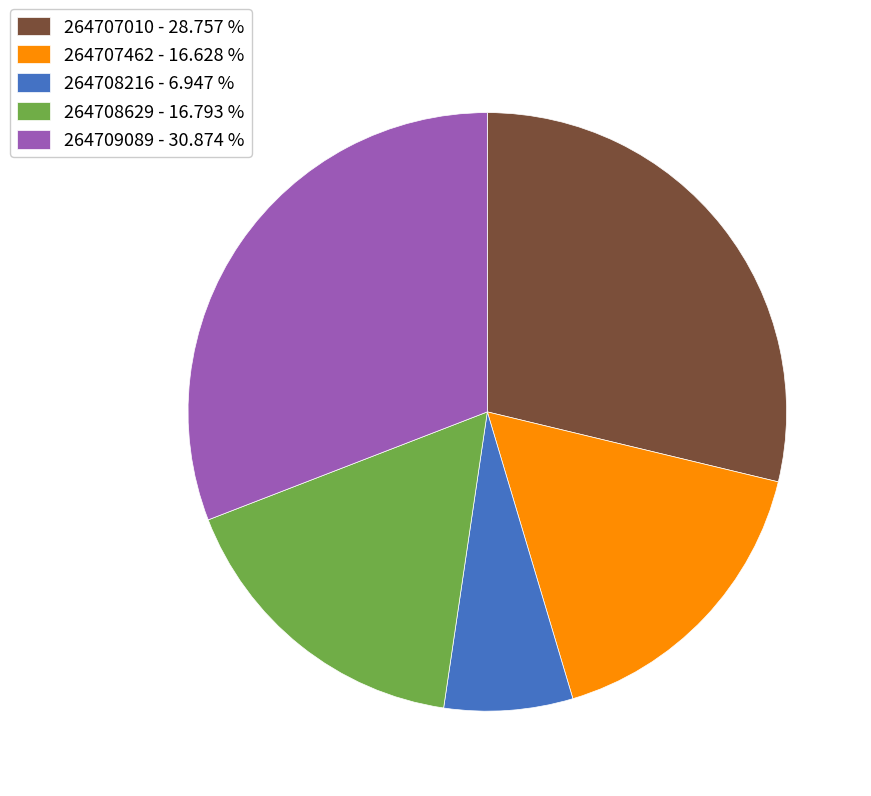

What is the ratio of the value at 264707010 - 28.757 % to the value at 264708216 - 6.947 %?

4.1